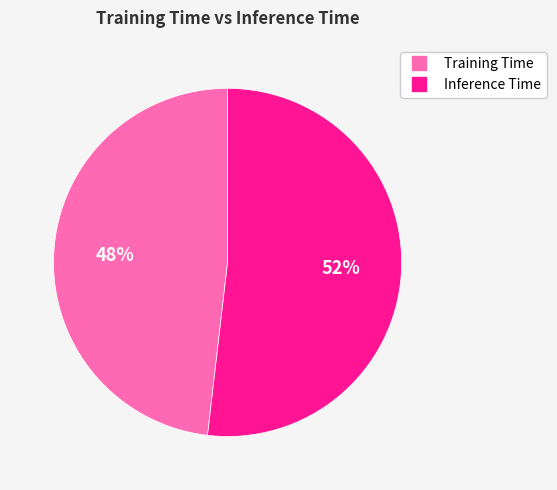

Count the number of slices in the pie.

2